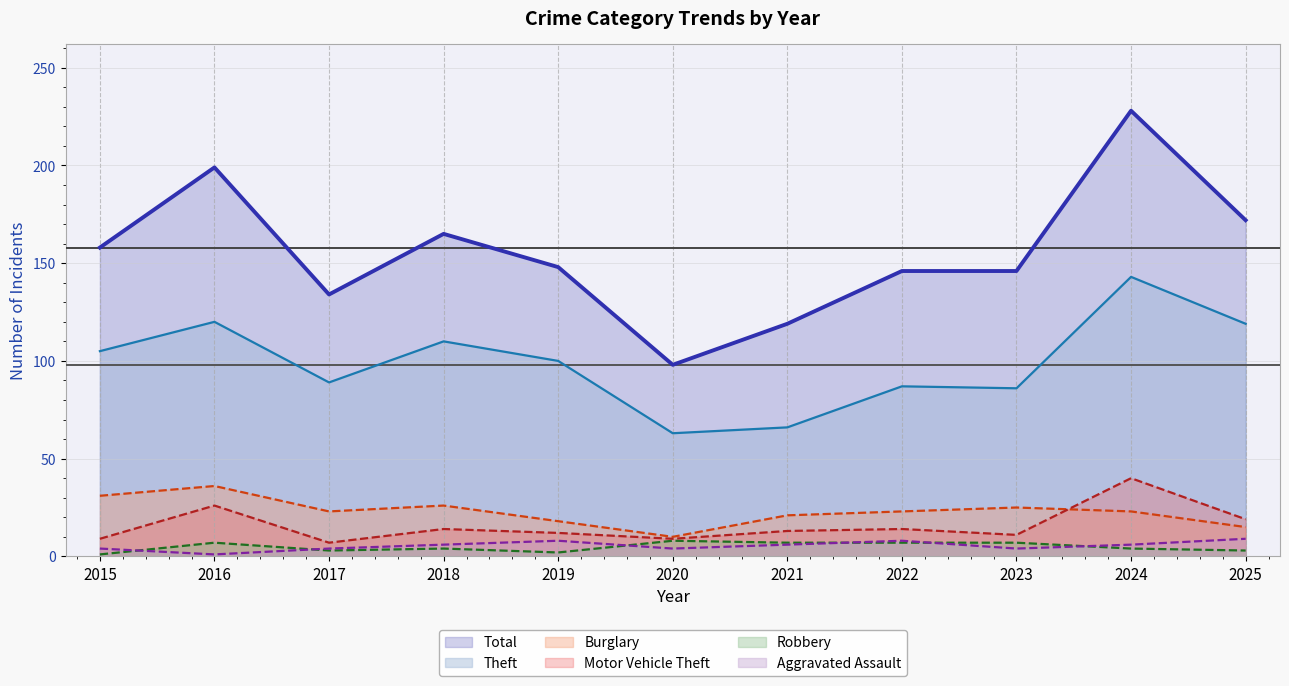

At 2024, list the series in order from largest to smallest.

Total, Theft, Motor Vehicle Theft, Burglary, Aggravated Assault, Robbery